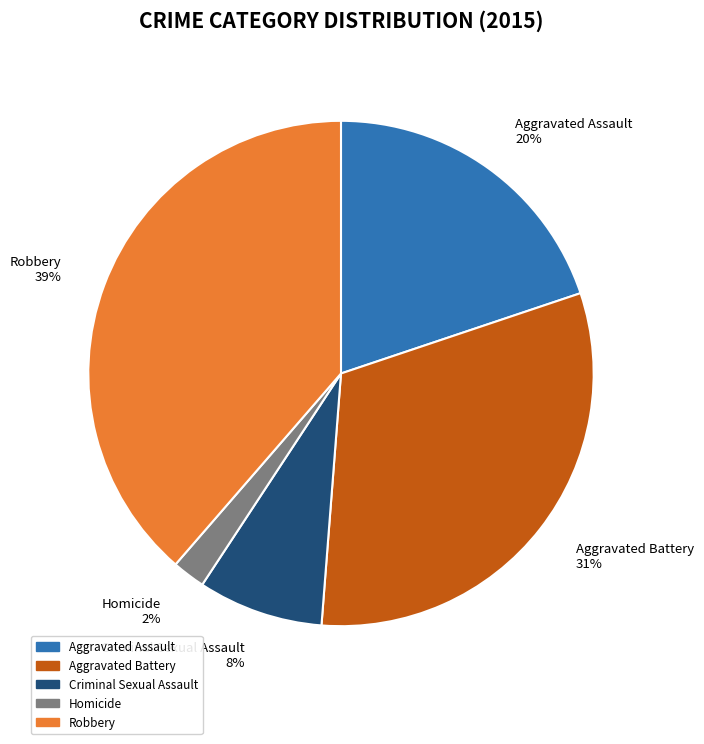

Combined, do Criminal Sexual Assault and Robbery account for over 50%?

No